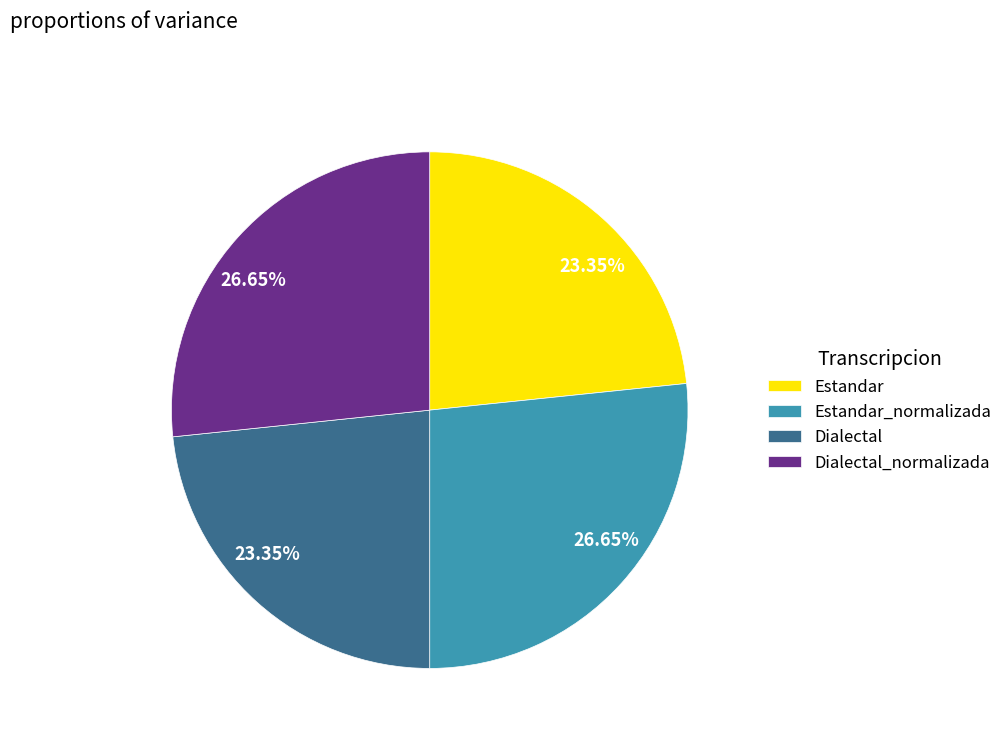

Is there a majority slice in this chart?

No